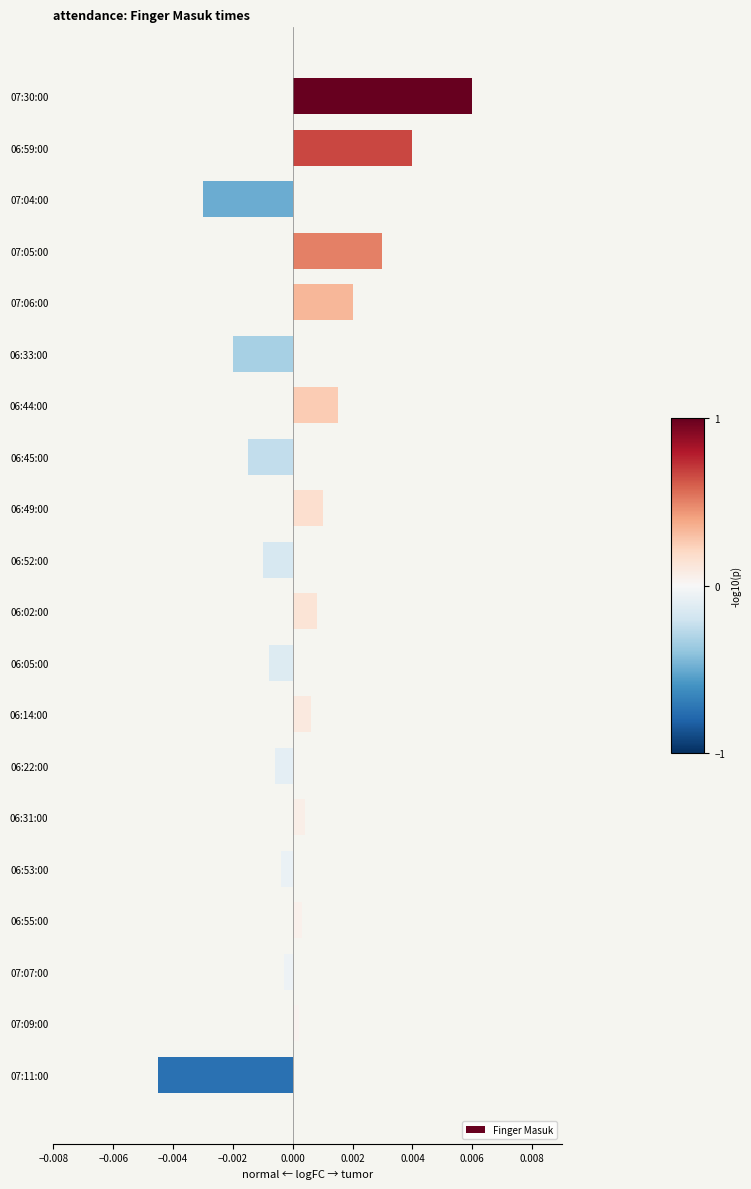

What position from the top is 06:05:00?

12